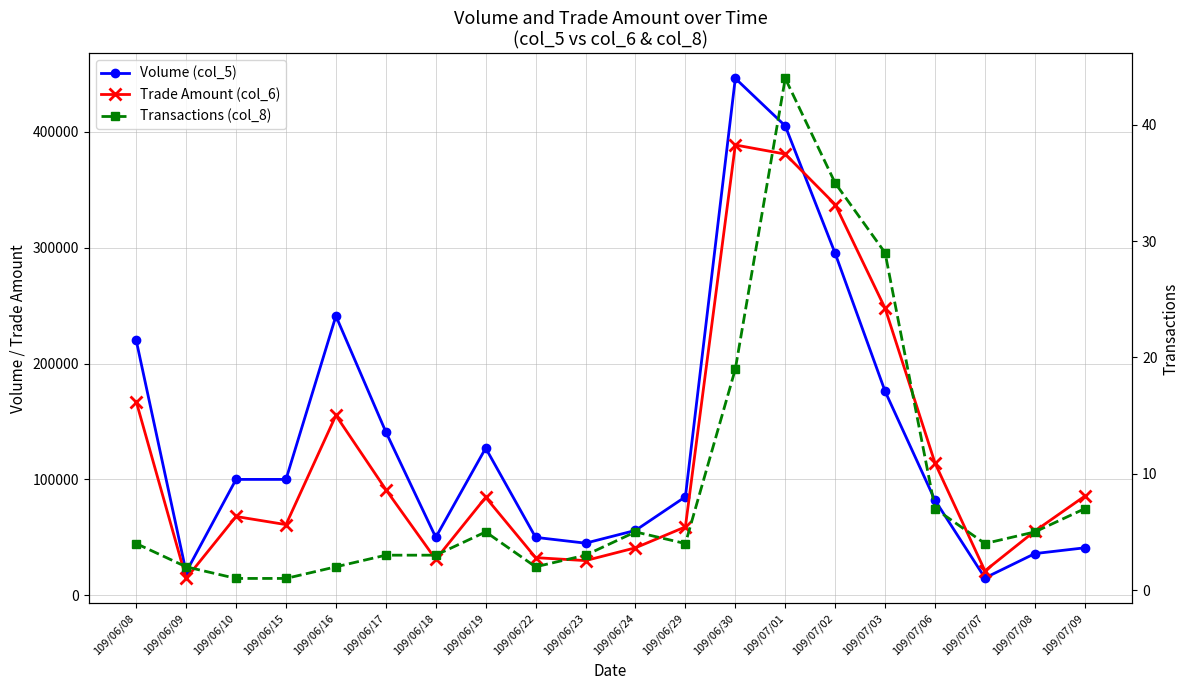

How many times do Trade Amount (col_6) and Volume (col_5) cross each other?

1